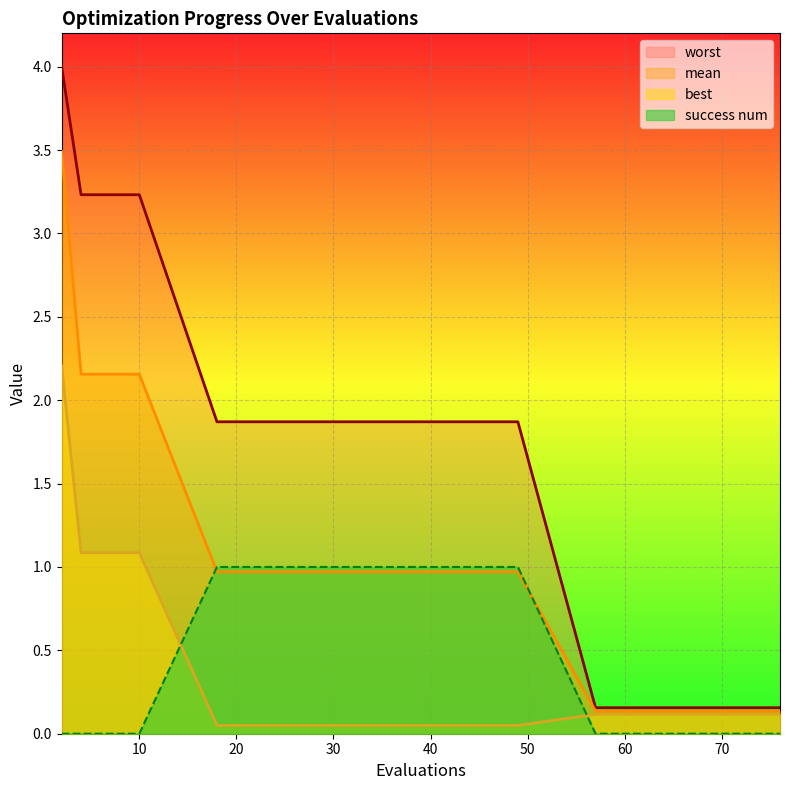

The value of mean at 10 is 3.6. True or false?

False